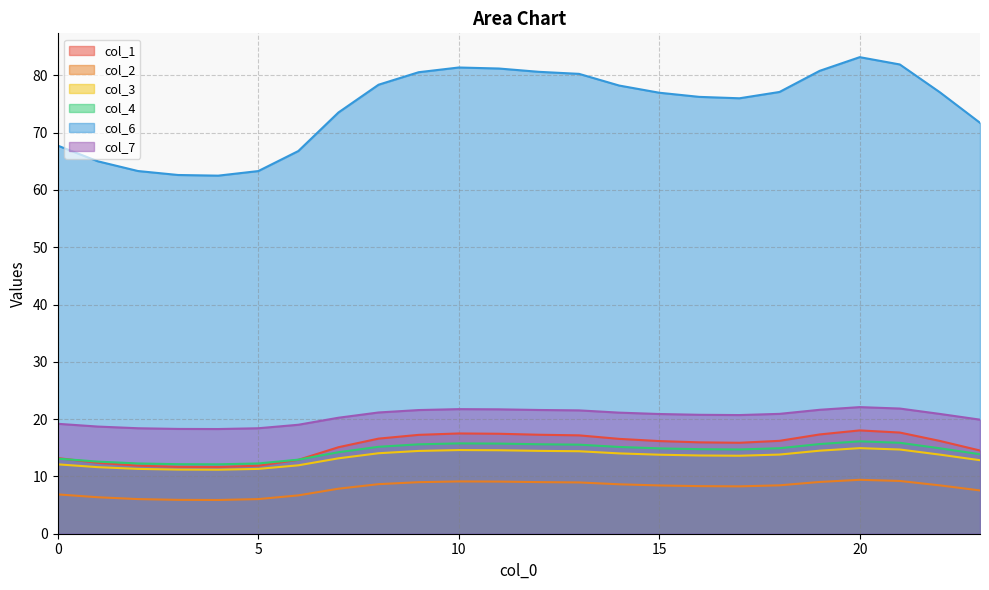

What is the total value across all series at 13?

157.8